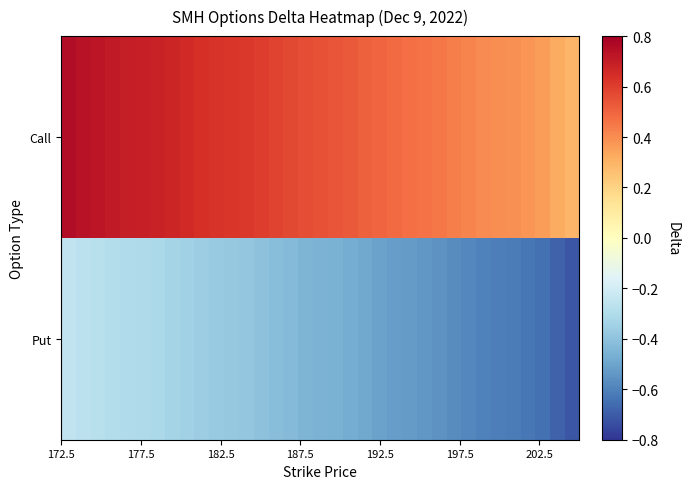

What is the greatest value displayed?

0.8